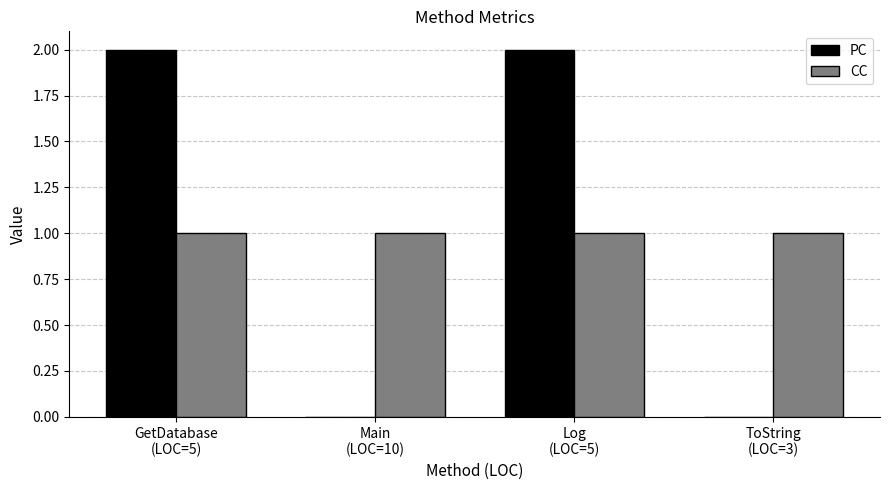

How many data points does each series have?

4